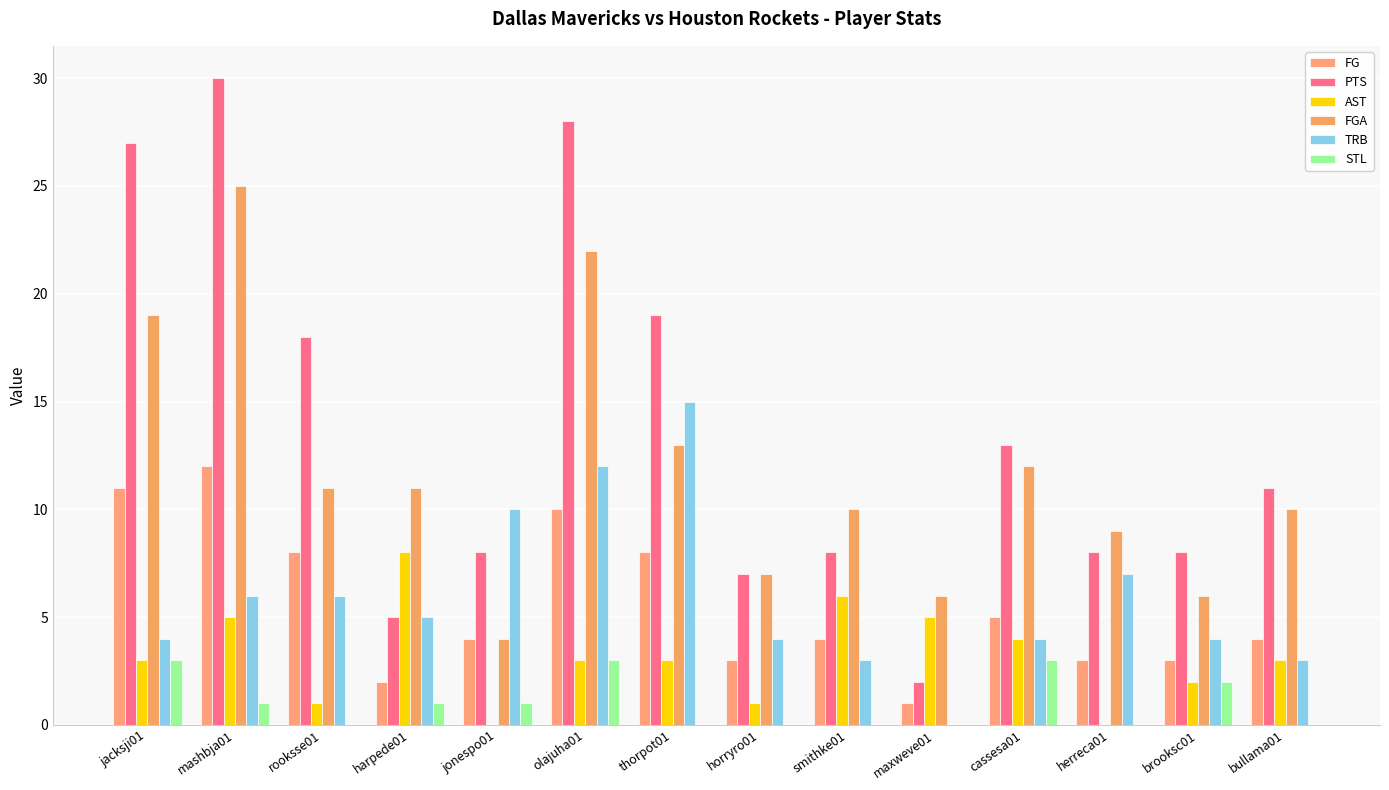

Which series has the largest total across all categories?

PTS